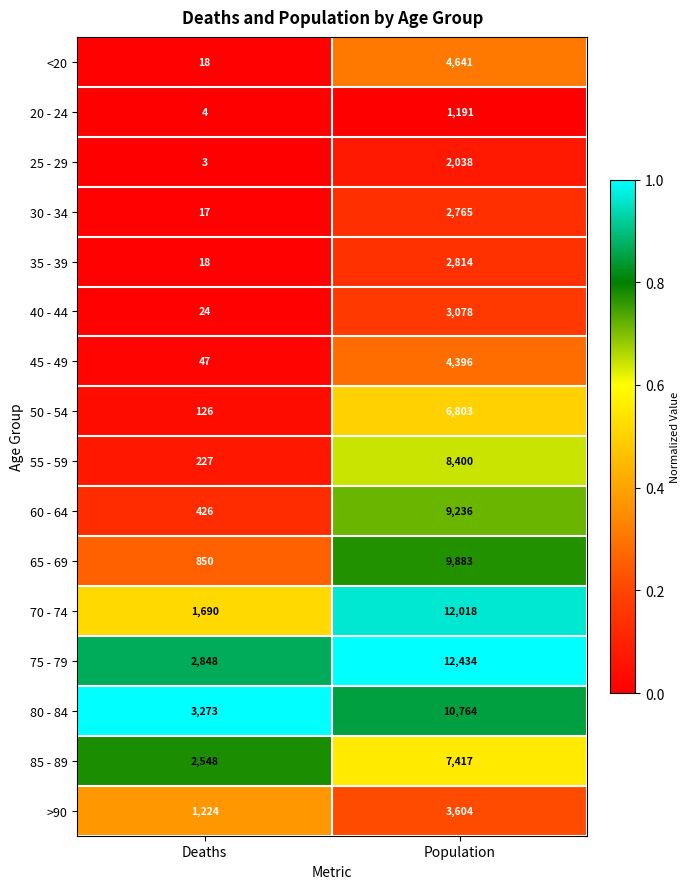

How many distinct data groups are displayed?

16